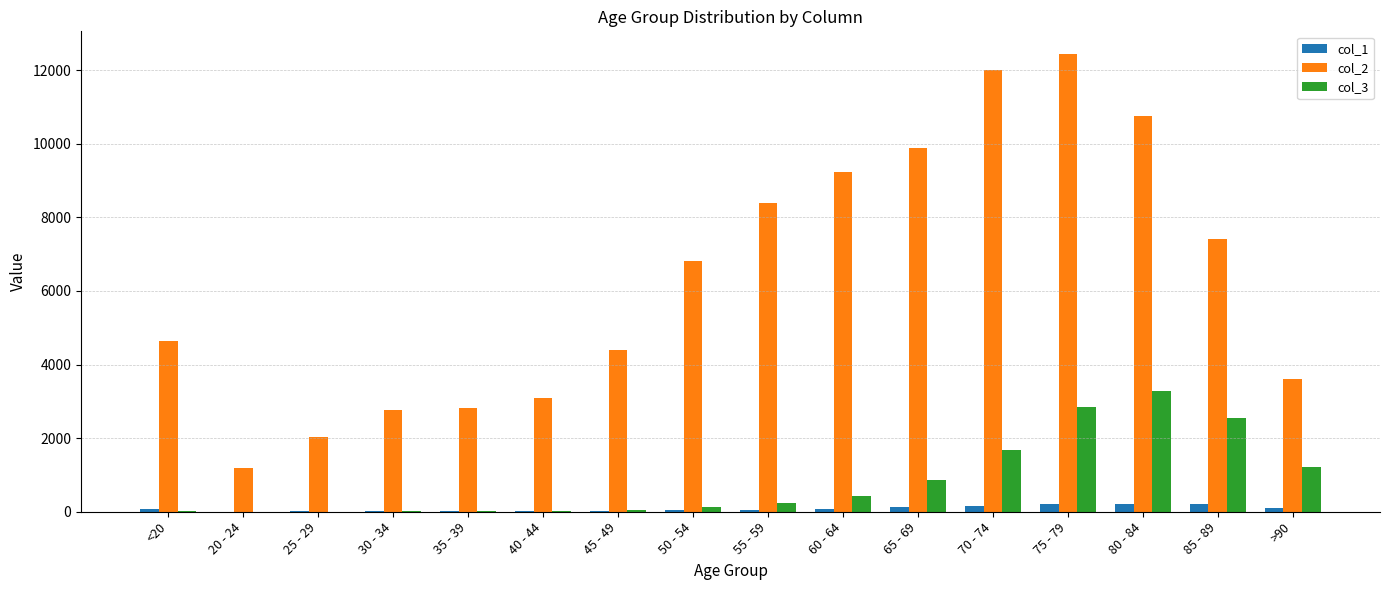

Is the value of col_3 at >90 greater than the value of col_1 at 55 - 59?

Yes